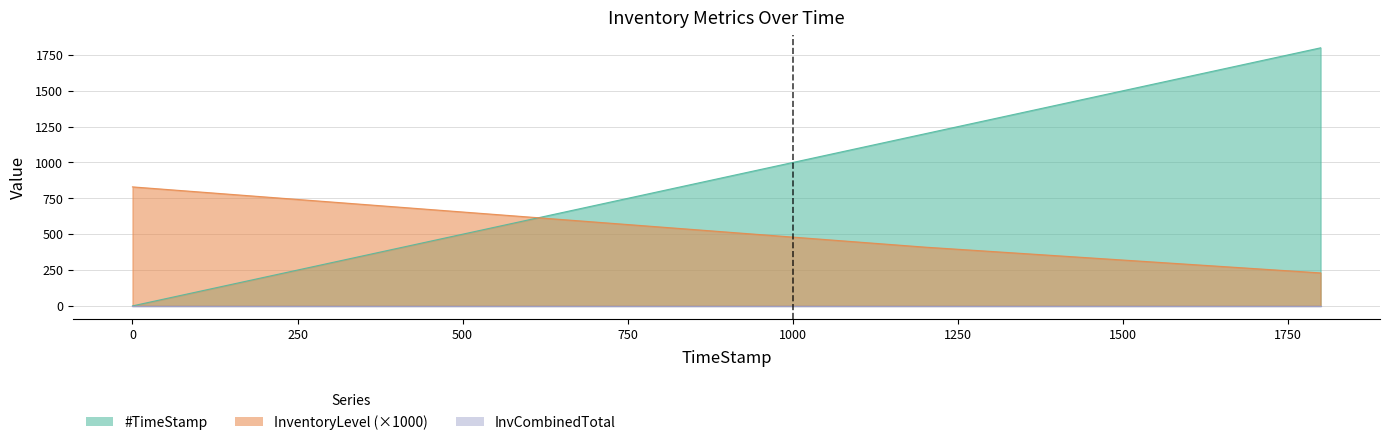

How many intersections are there between InventoryLevel and #TimeStamp?

1